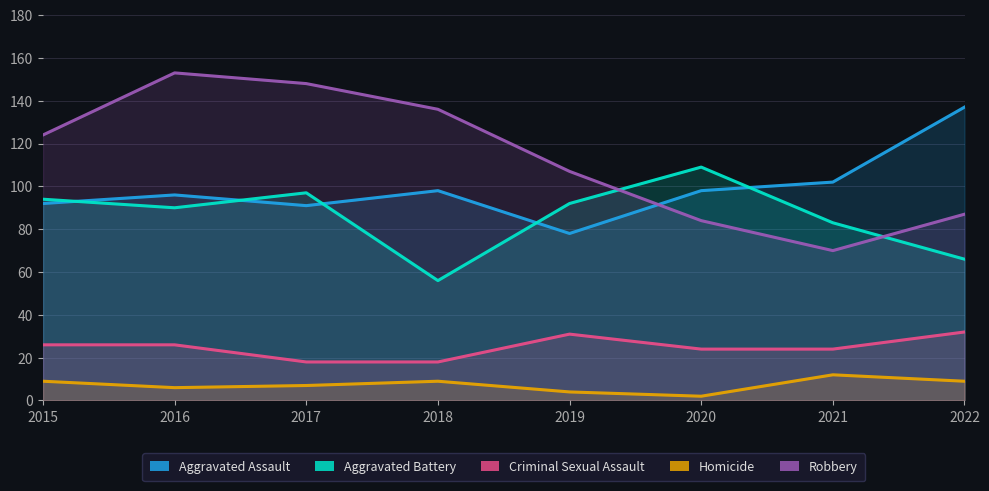

What is the value of the Criminal Sexual Assault point at the 2nd from the left?

26